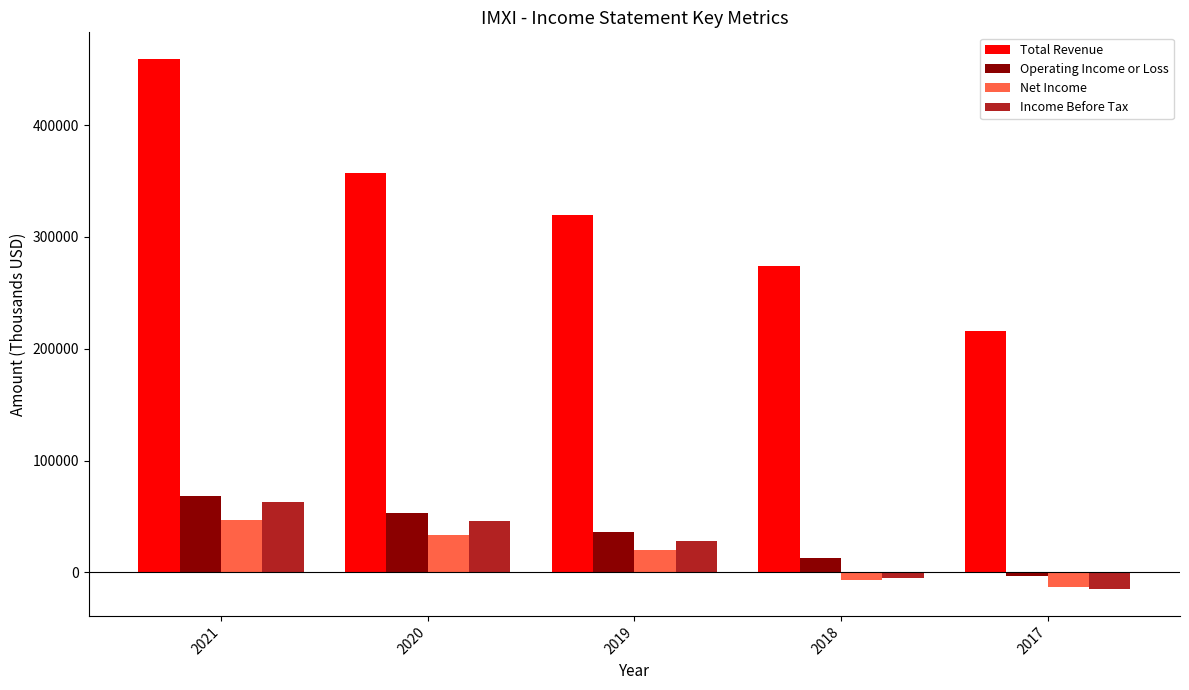

At 2019, list the series in order from smallest to largest.

Net Income, Income Before Tax, Operating Income or Loss, Total Revenue